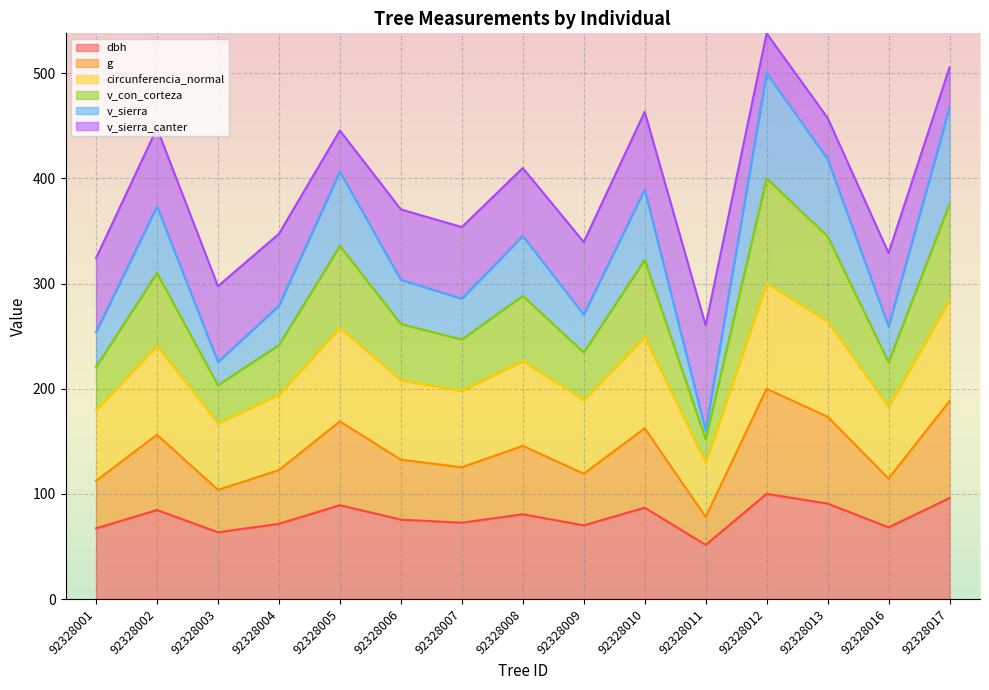

What is the total value across all series at 92328017?

505.5